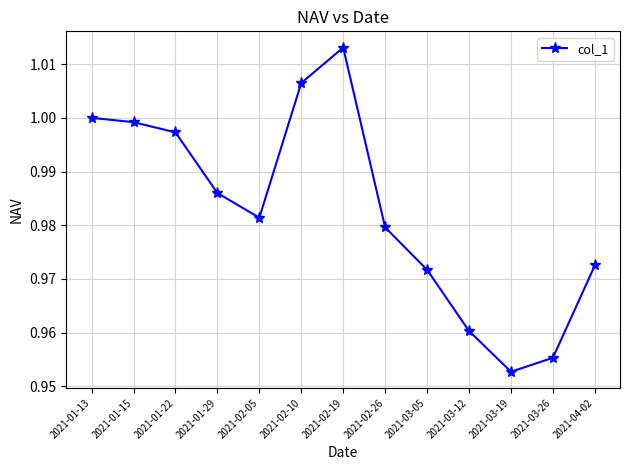

At which category does the chart reach its peak across all series?

2021-02-19